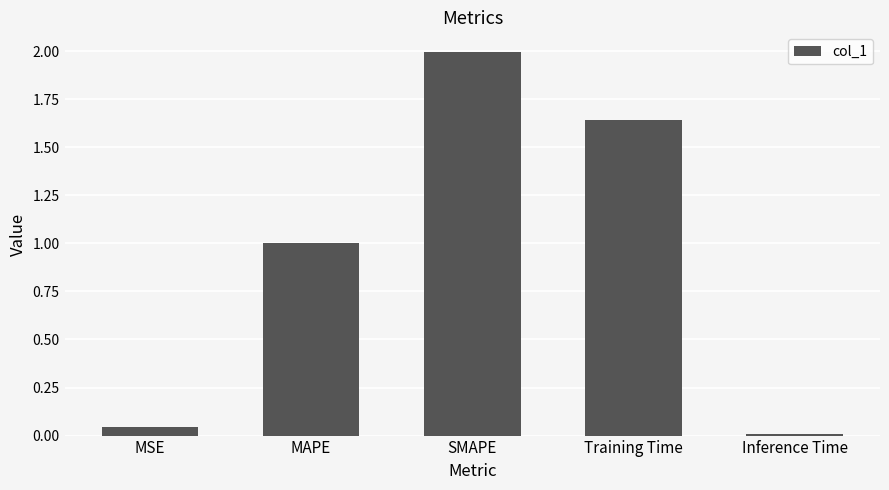

What is the label of the 1st bar from the right?

Inference Time